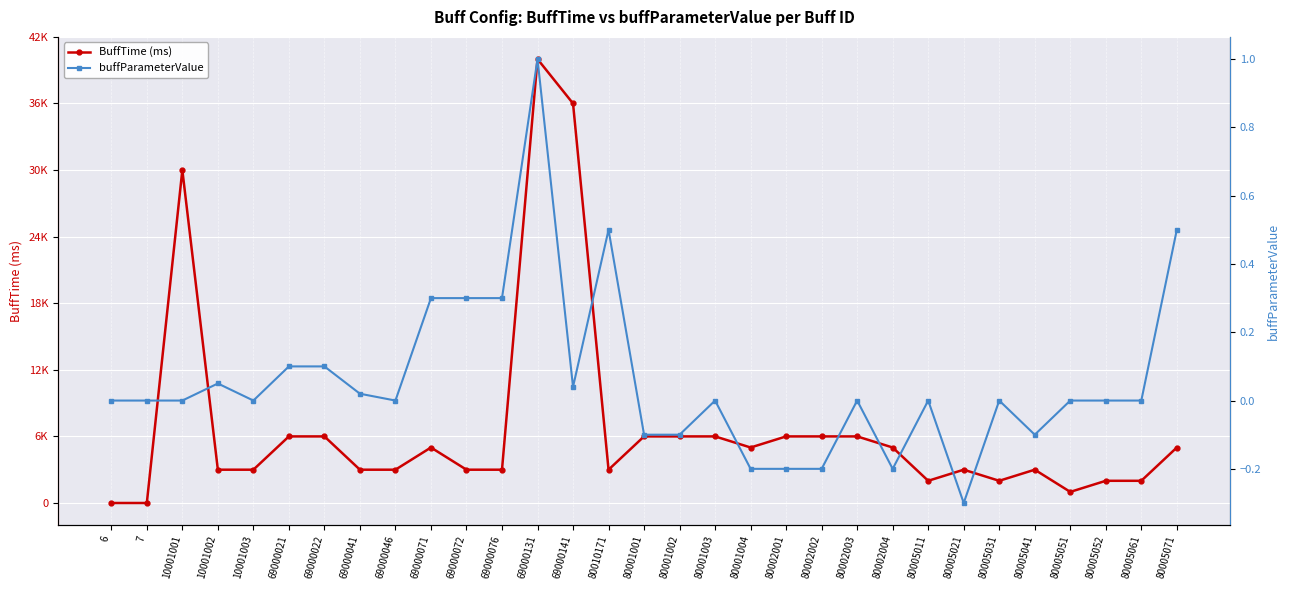

What is the smallest value displayed?

-0.3